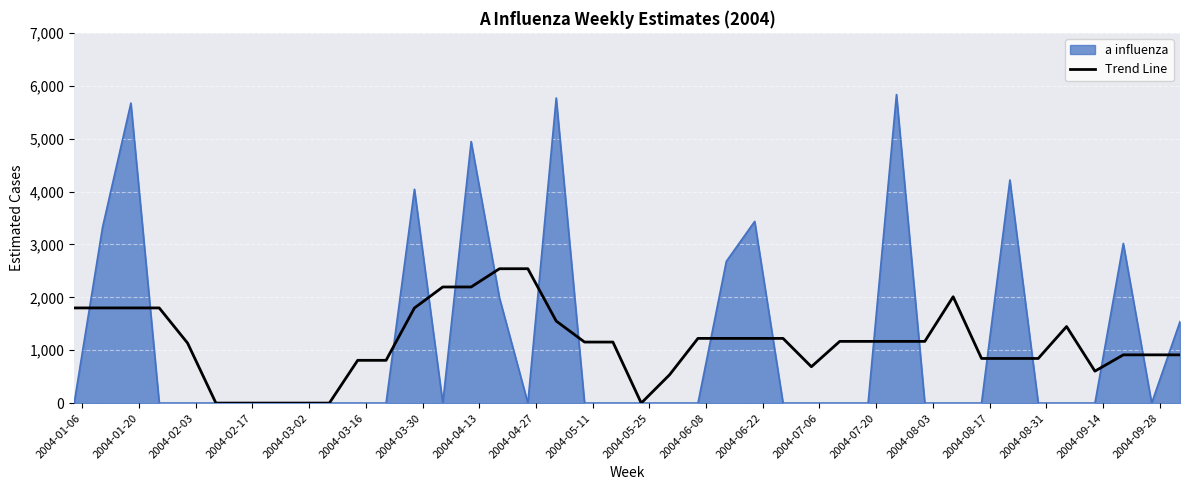

What is the maximum value shown in the chart?

5835.9